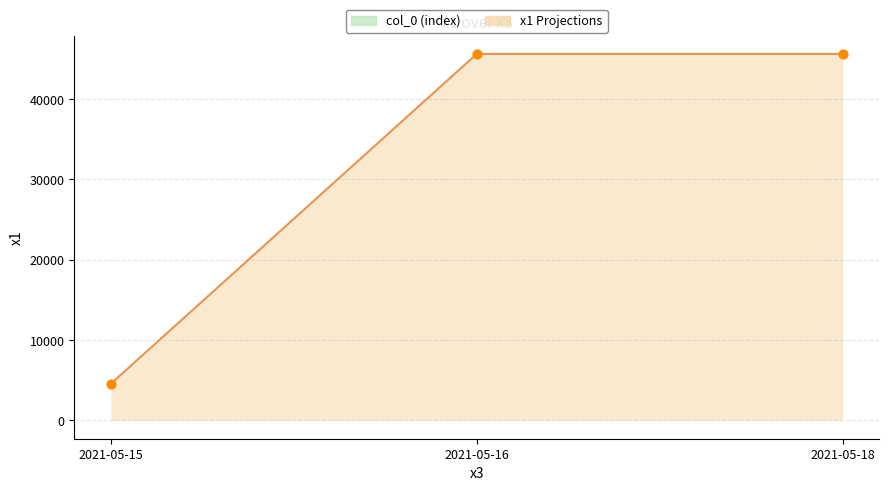

Which has a higher value, 2021-05-15 or 2021-05-16?

2021-05-16